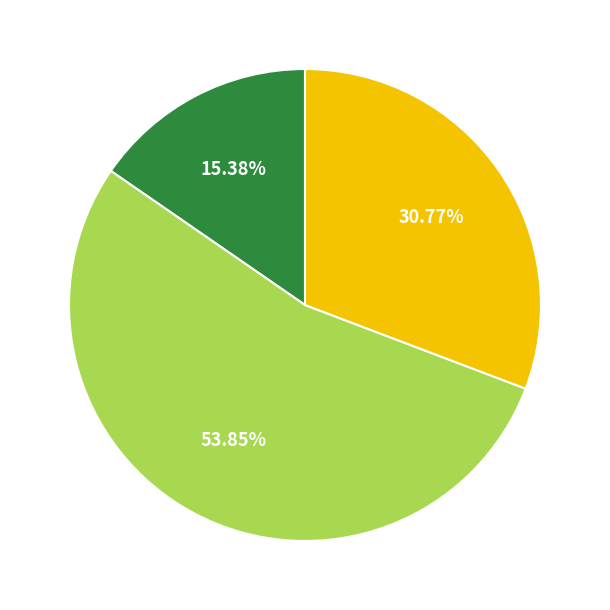

Does any single category account for the majority?

Yes